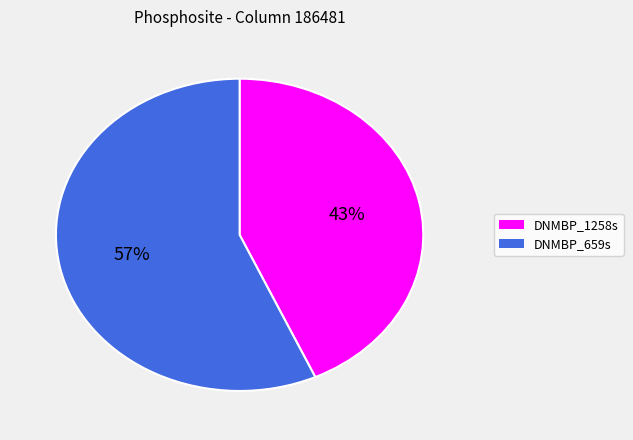

To the nearest percent, what is the average slice percentage?

50%